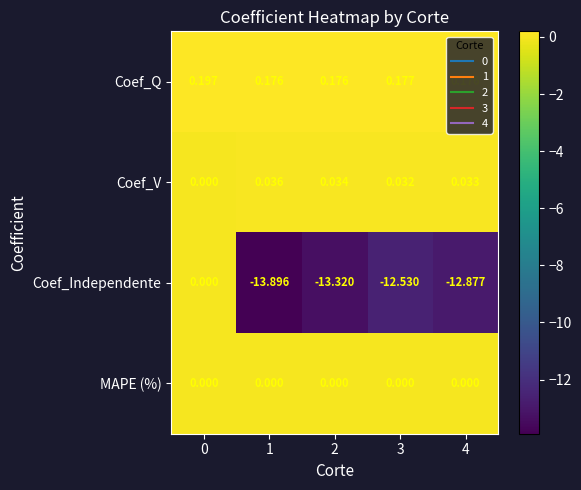

Which series has the largest range (max minus min)?

Coef_Independente